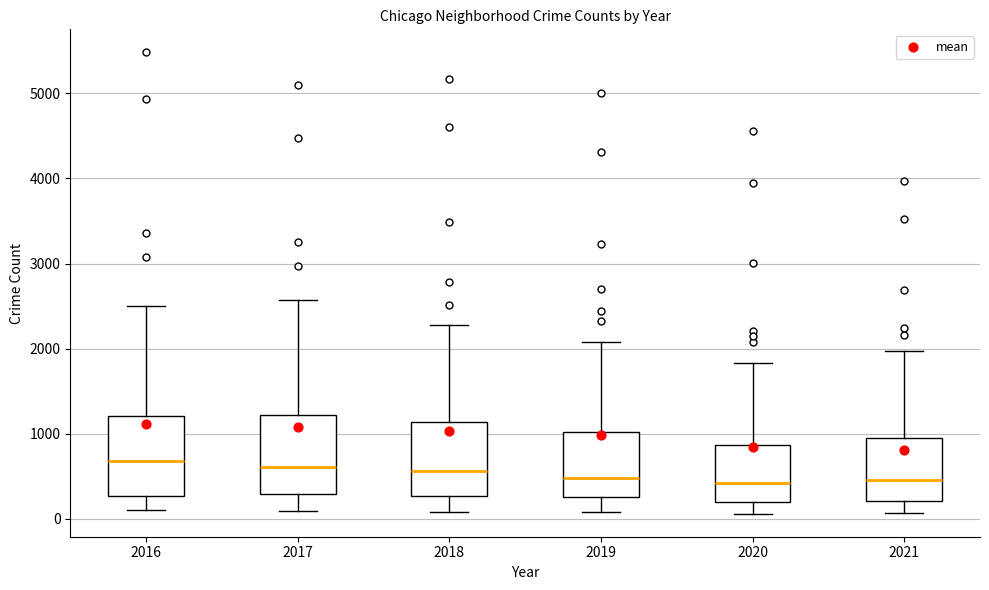

Where is the upper edge of the box at x = 2017 on the y-axis? The values are not printed on the chart, so give them approximately, as read against the axis.

1200